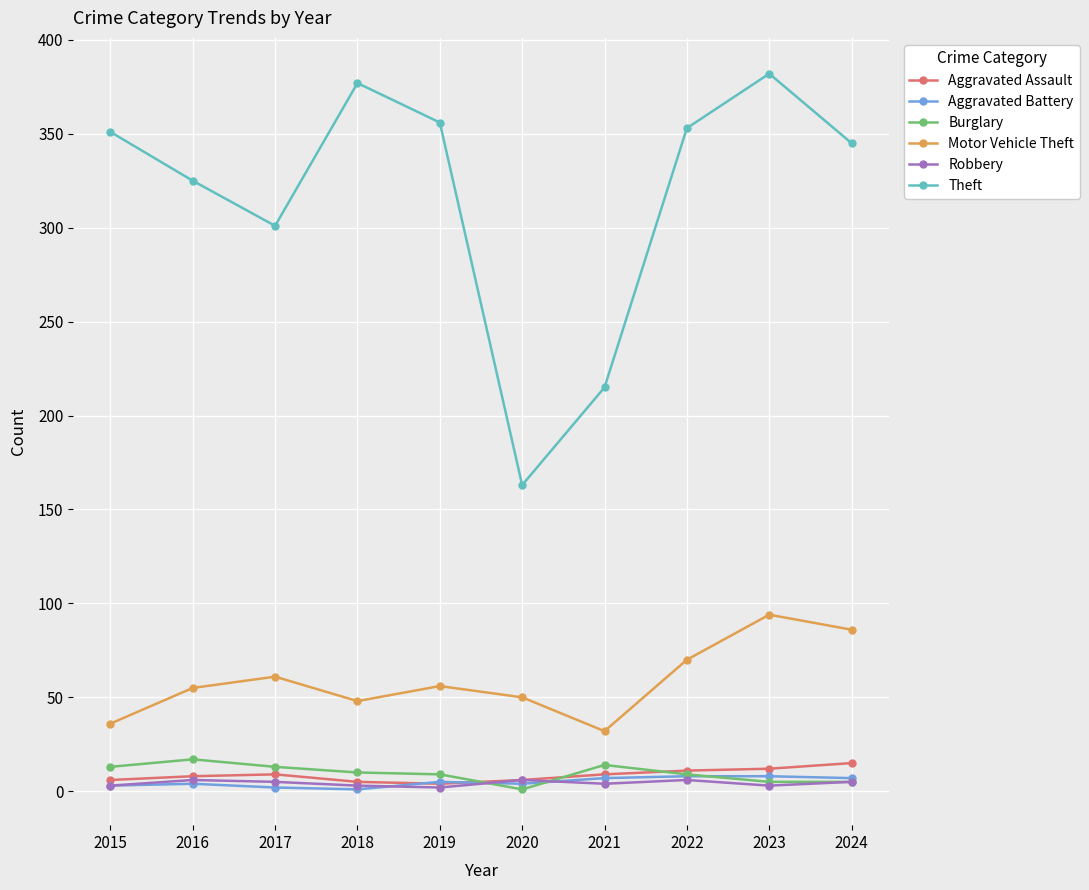

Where is Theft nearest to the value 272?

2017